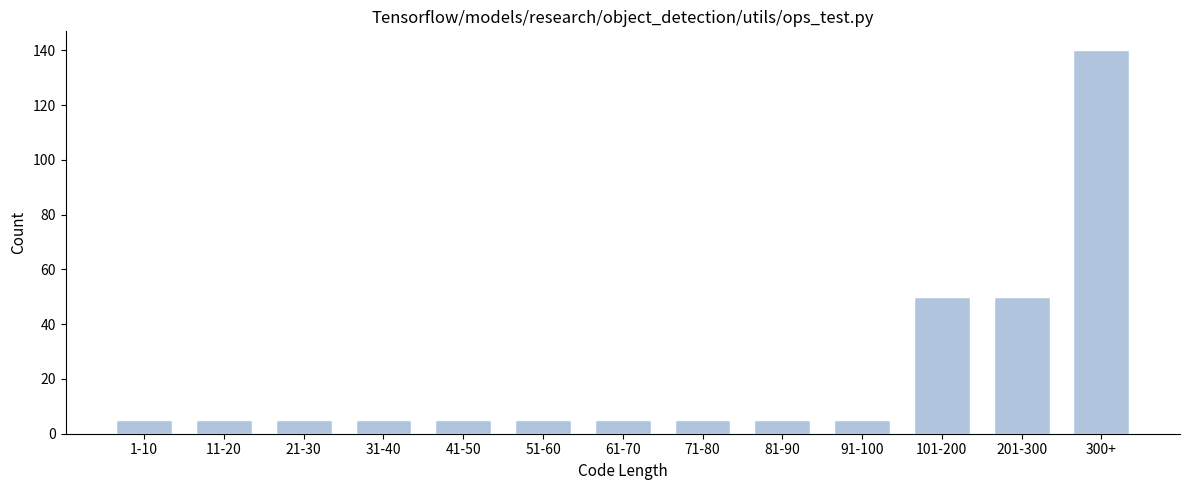

Reading right to left, extract all data points from this chart.

300+=140	201-300=50	101-200=50	91-100=5	81-90=5	71-80=5	61-70=5	51-60=5	41-50=5	31-40=5	21-30=5	11-20=5	1-10=5